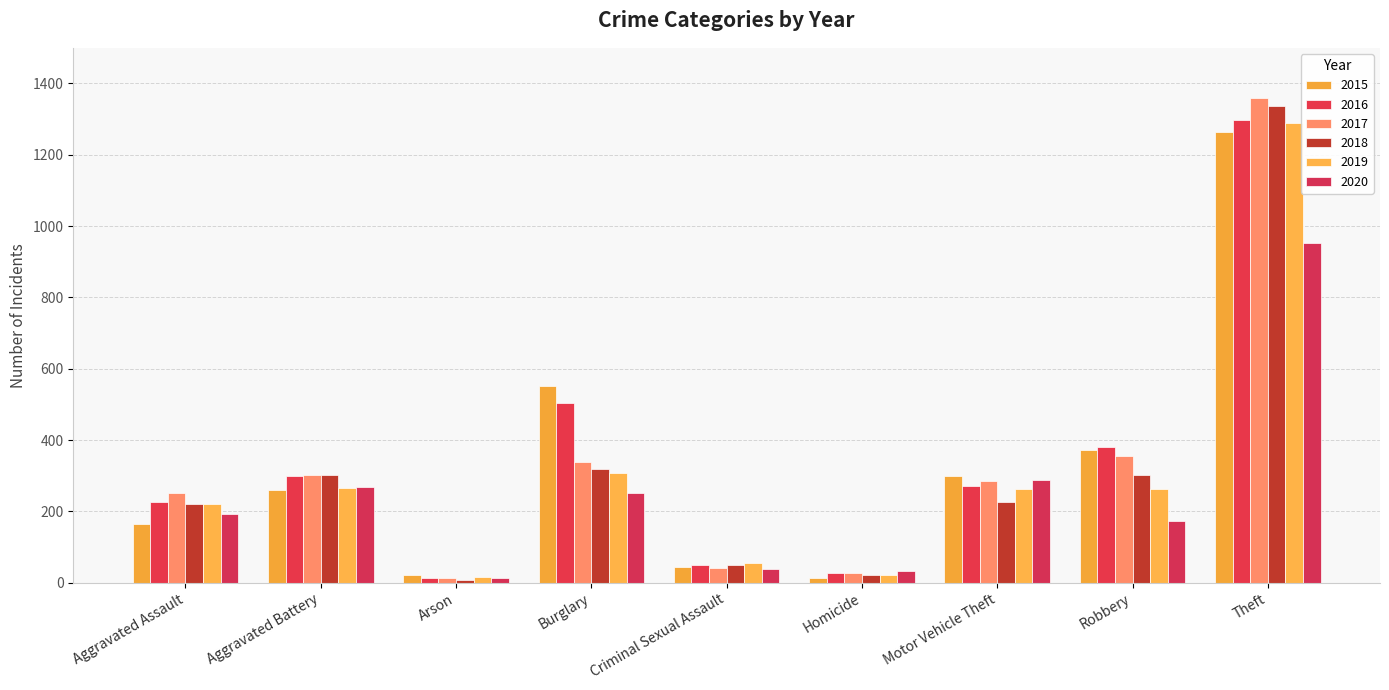

What is the lowest value of the 2017 series?

12